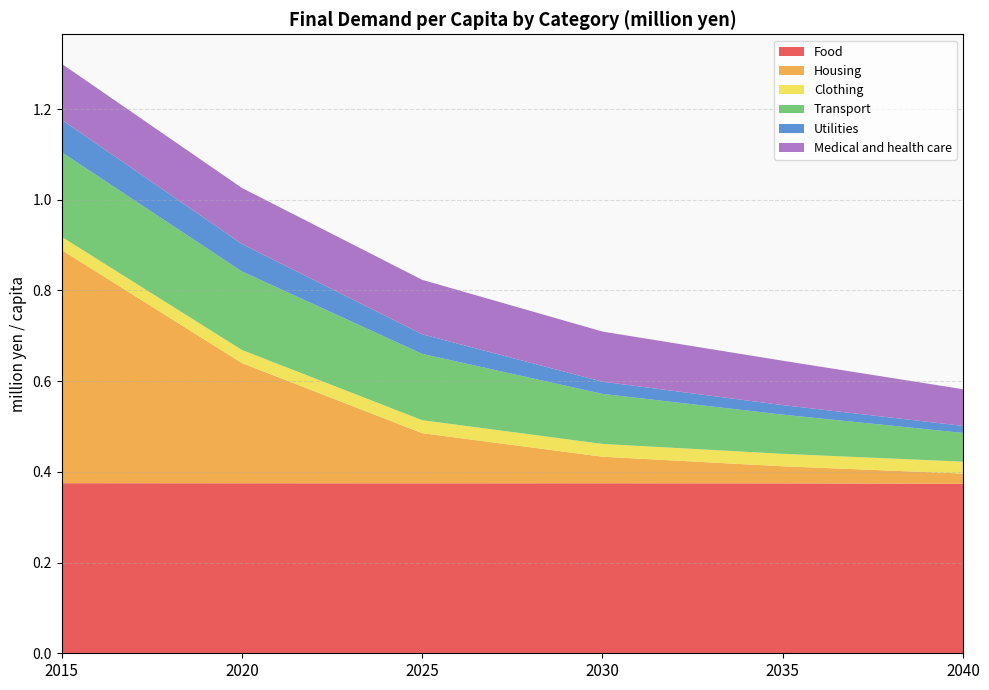

At which category does Food reach its first local valley?

2025